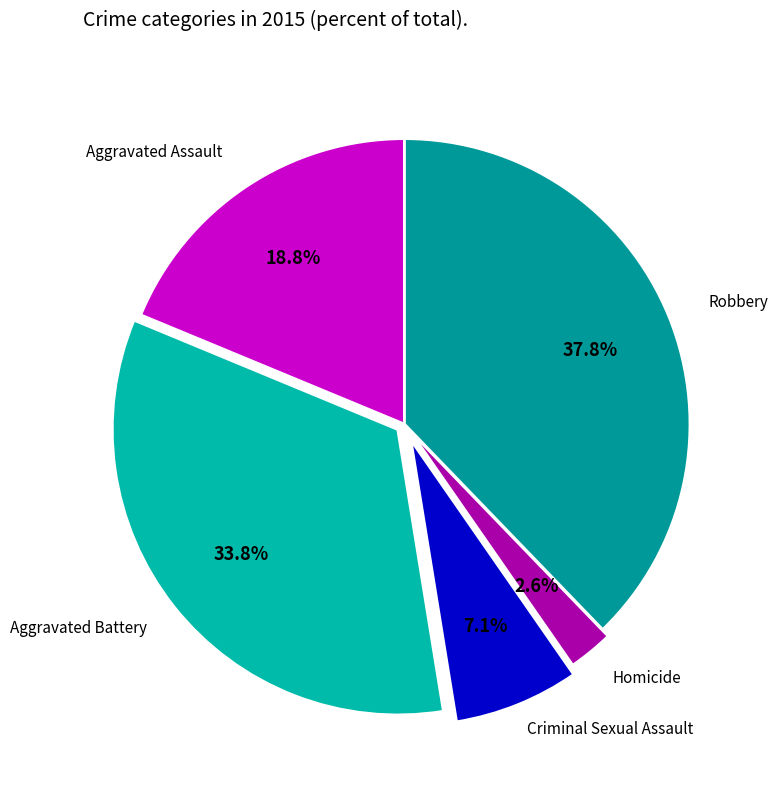

Count the number of slices in the pie.

5